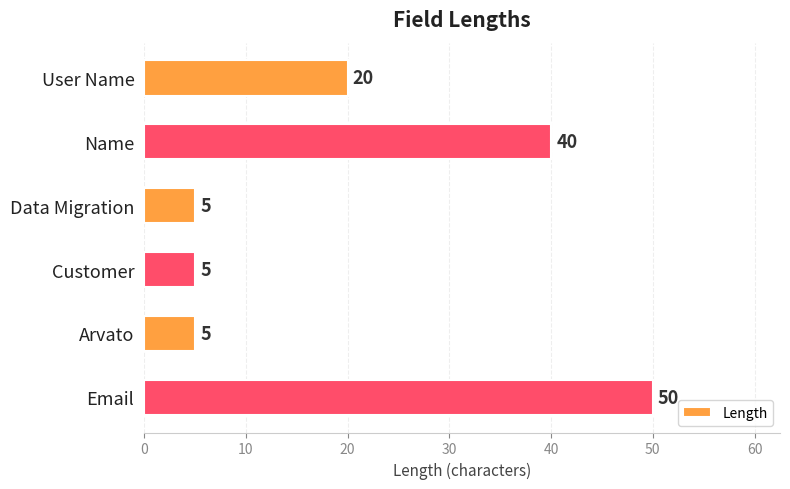

What value does the data have at Name?

40